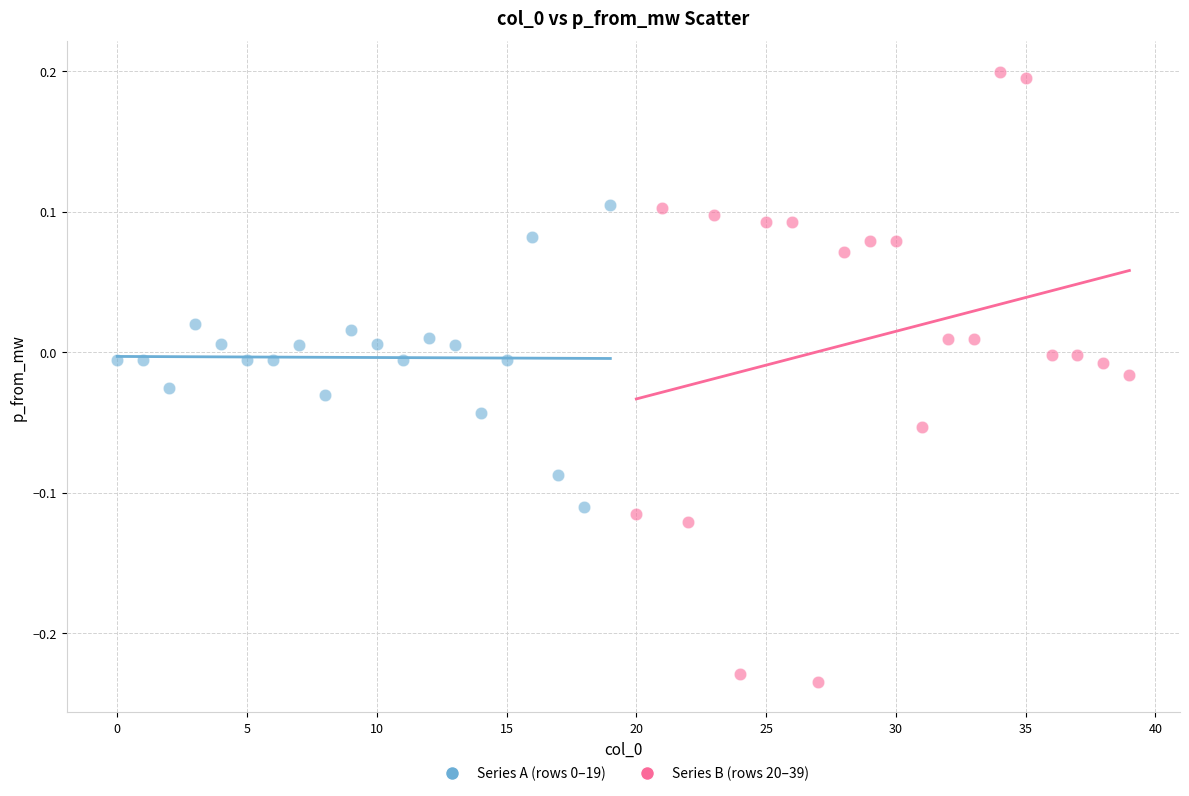

Which series reaches the minimum Y coordinate?

Series B (rows 20–39)